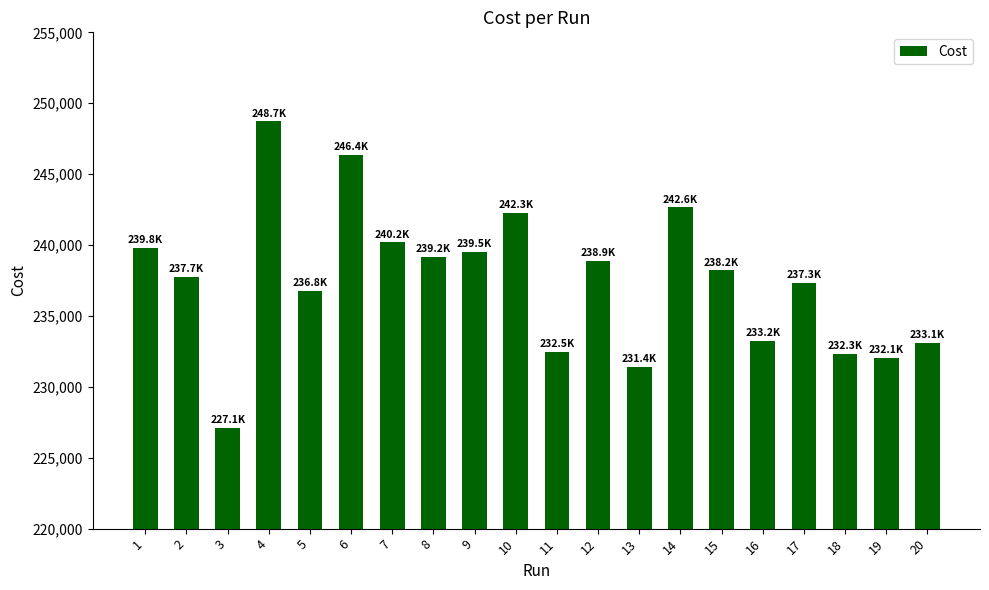

What is the approximate value at 1?

239768.0